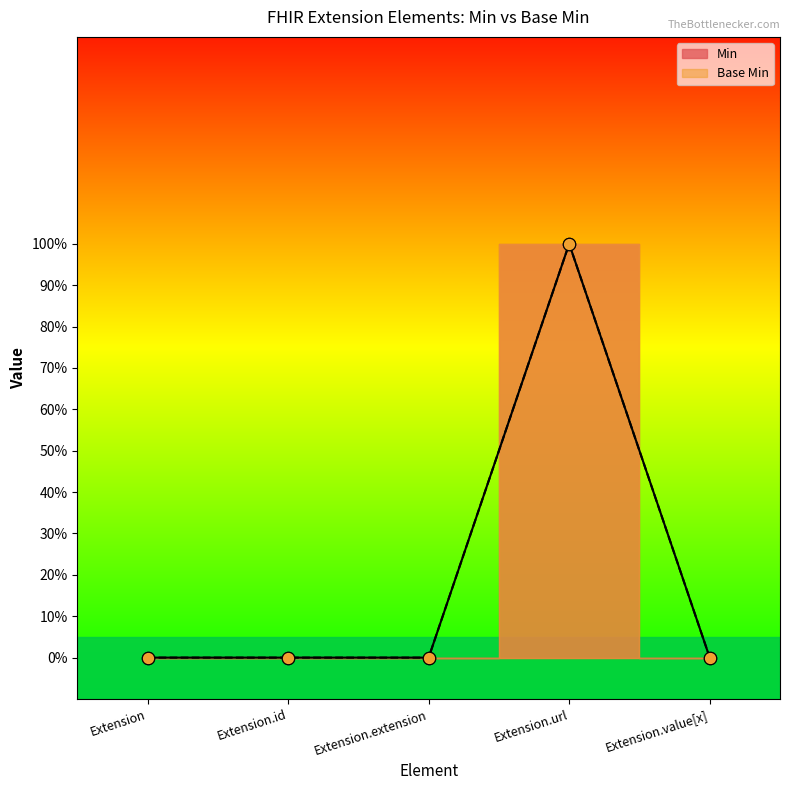

Is the value of Base Min at Extension.value[x] greater than the value of Min at Extension.id?

No